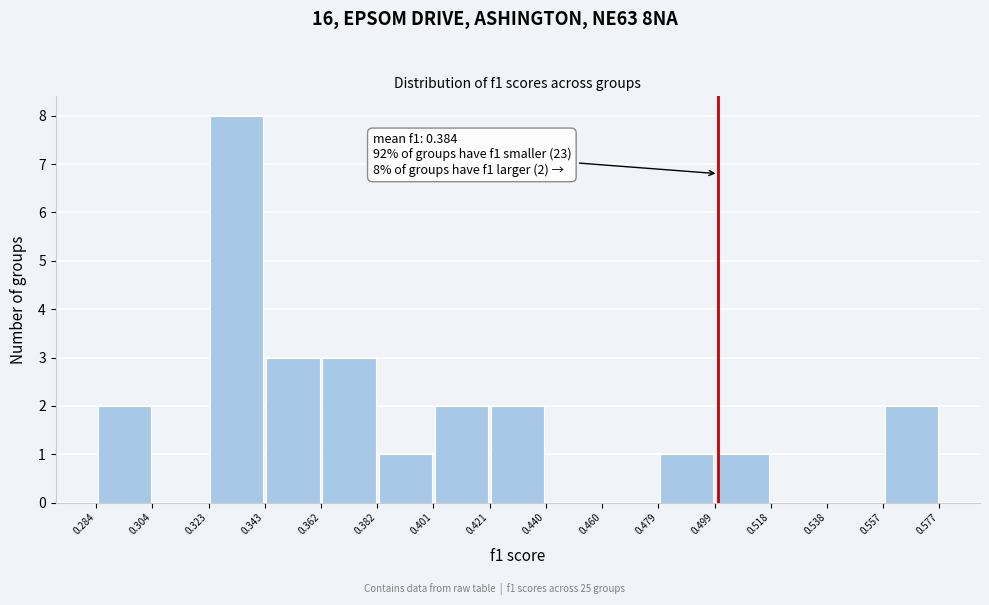

Which range on the x-axis has the tallest bar?

0.323 to 0.343